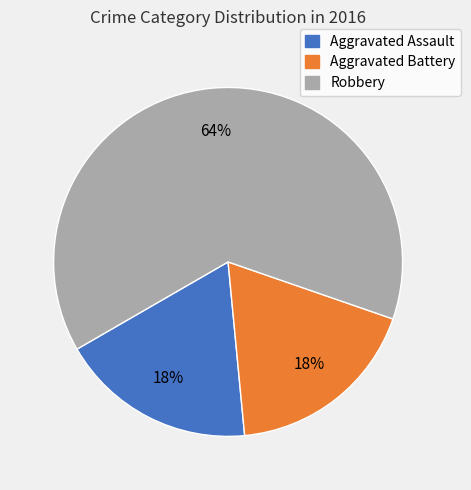

To the nearest percent, what percentage of the pie is Aggravated Battery?

18%